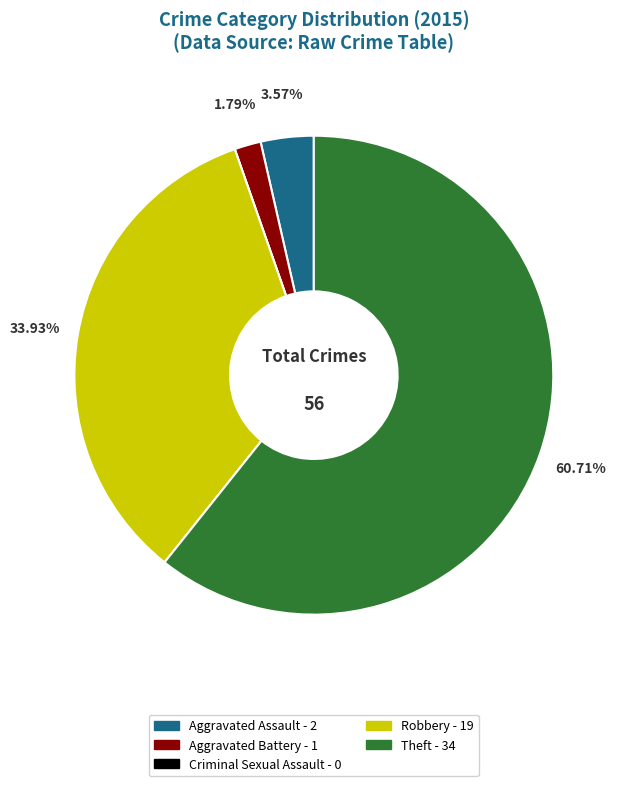

Is there a majority slice in this chart?

Yes